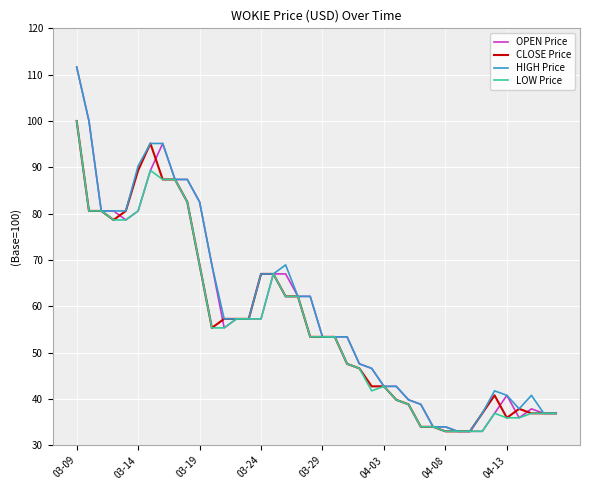

What are all the series names shown in the legend?

OPEN Price, CLOSE Price, HIGH Price, LOW Price